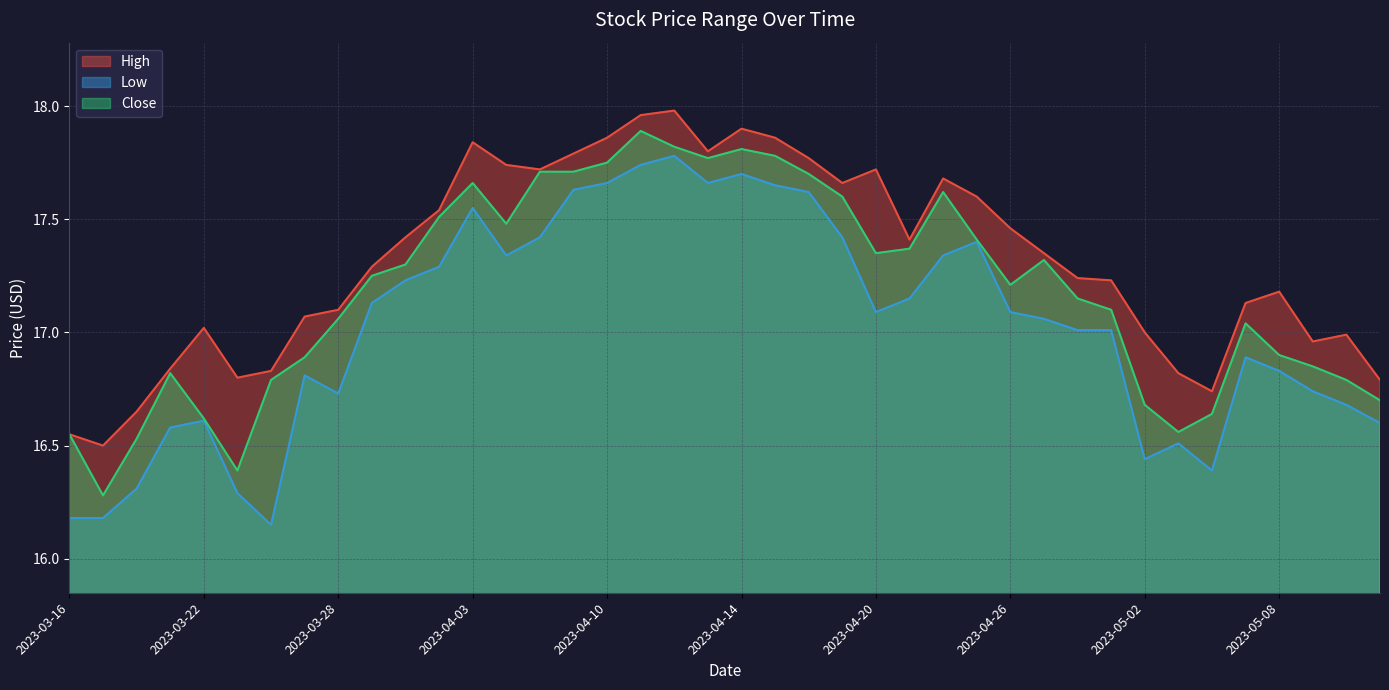

The High series shows 7.7 at 2023-04-17. True or false?

False